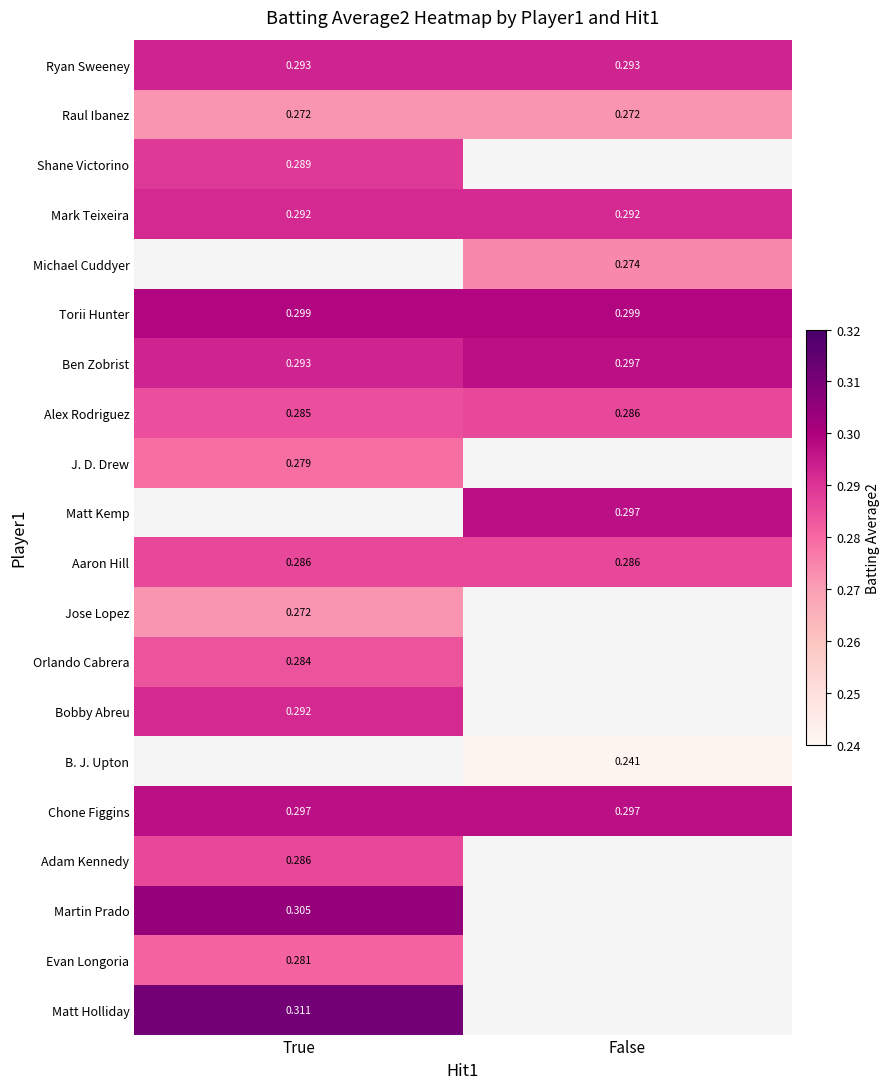

What is the maximum value shown in the chart?

0.3